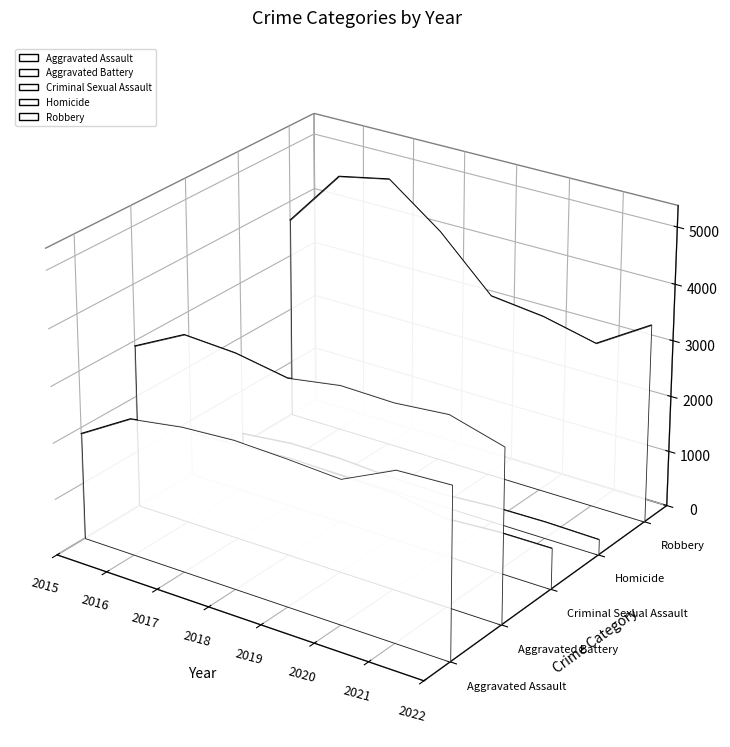

True or false: Homicide and Robbery intersect in this chart.

False